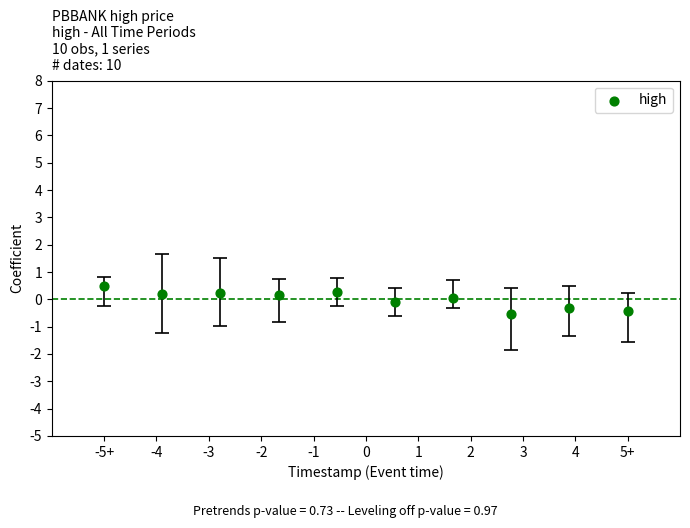

What is the range of X values (max minus min)?

10.0